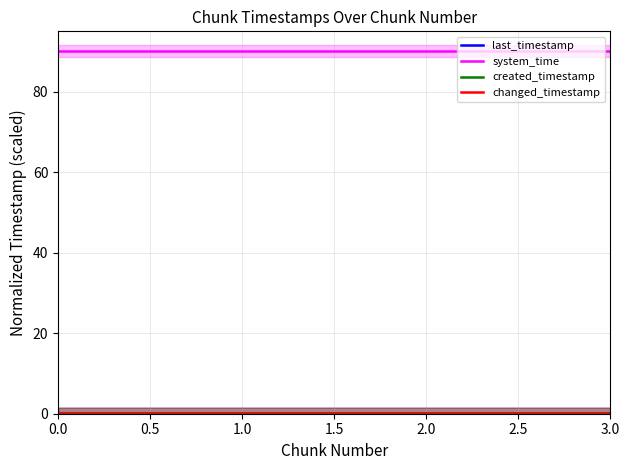

True or false: changed_timestamp and last_timestamp intersect in this chart.

False